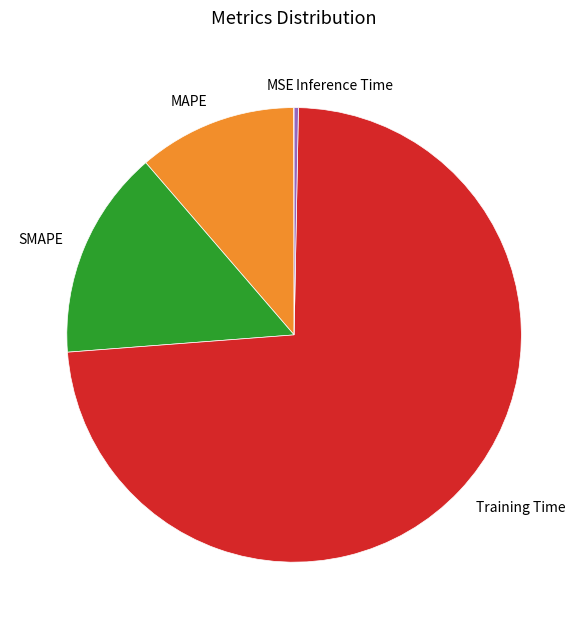

Which slice represents more than half of the pie?

Training Time